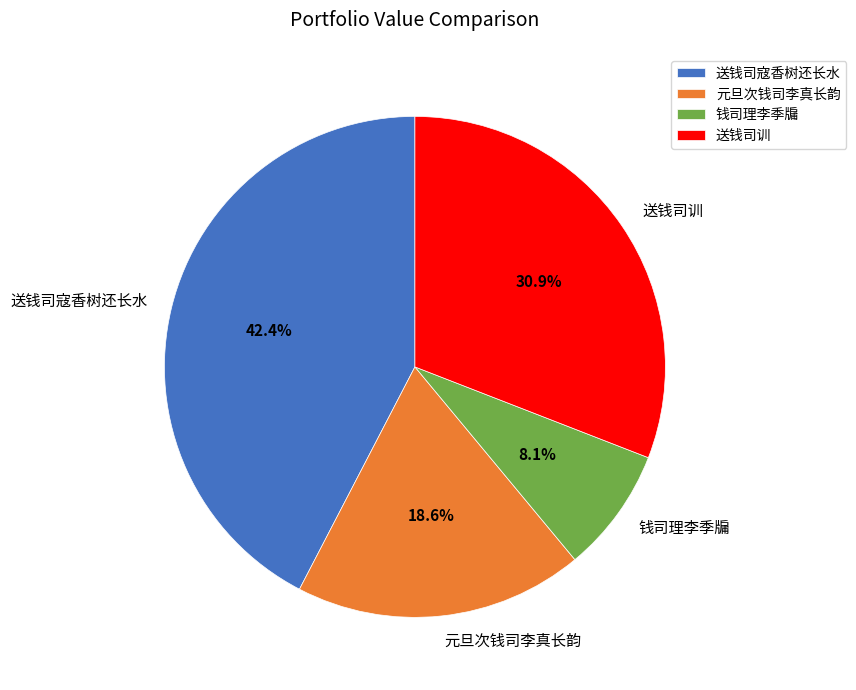

How many slices are in this pie chart?

4